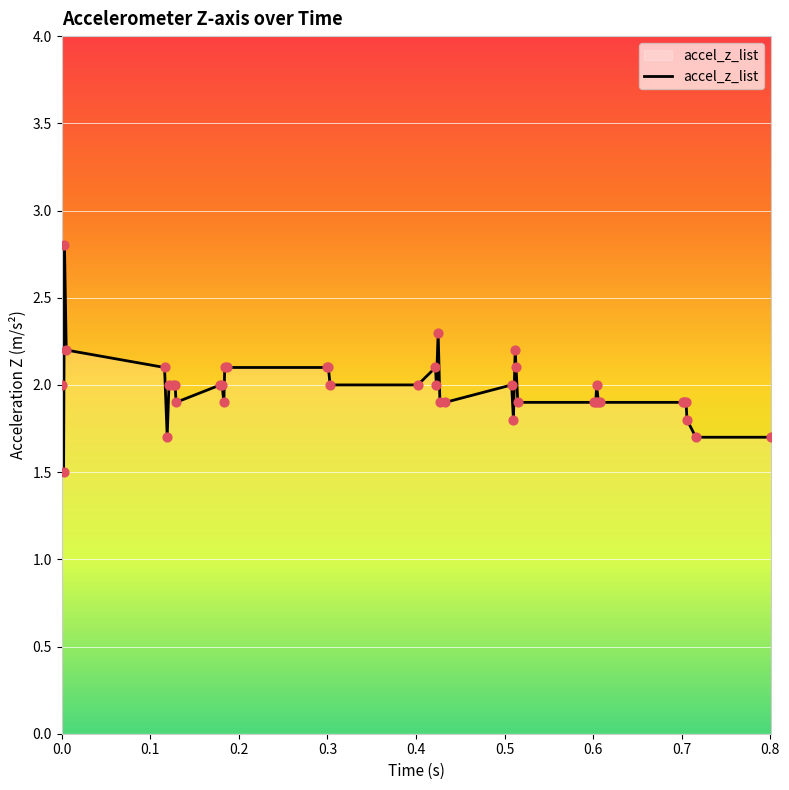

What is the difference between the maximum and minimum values?

1.3